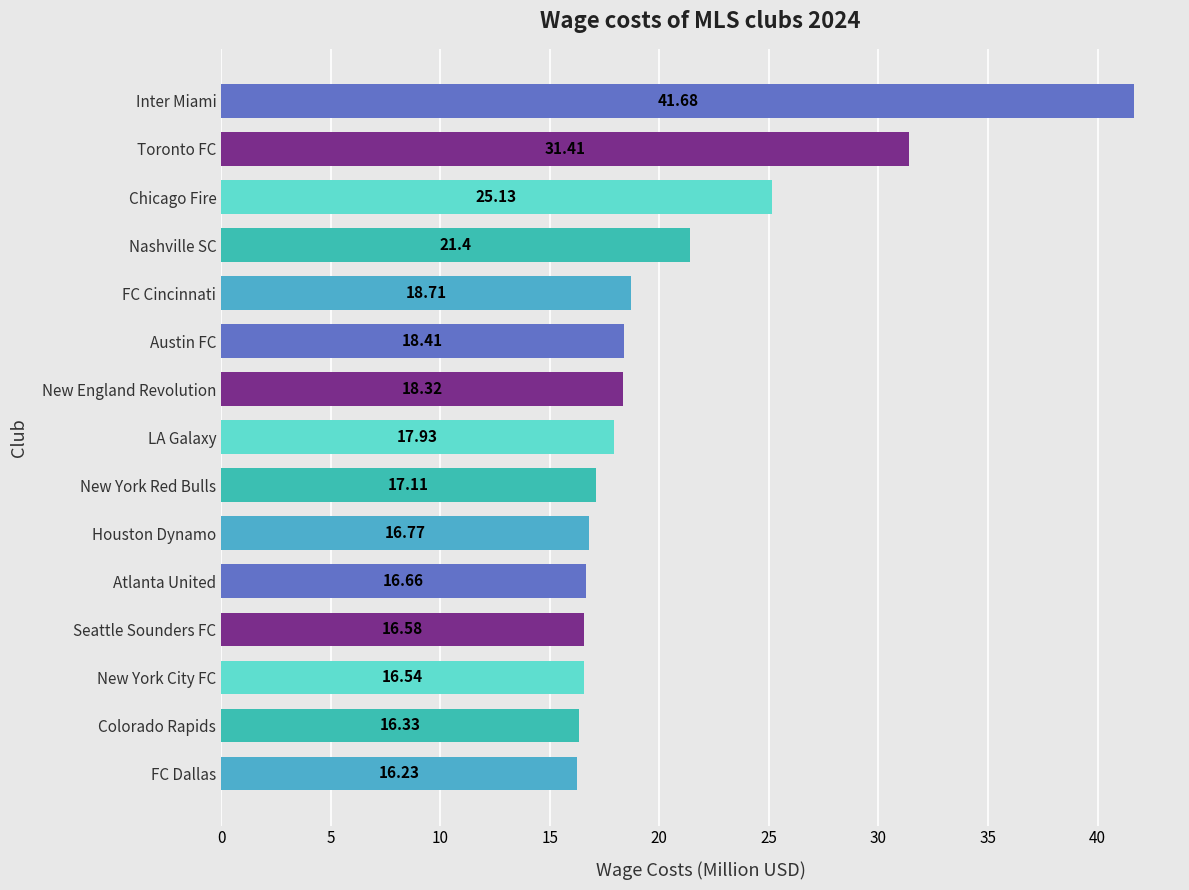

How many data points are above 17?

9